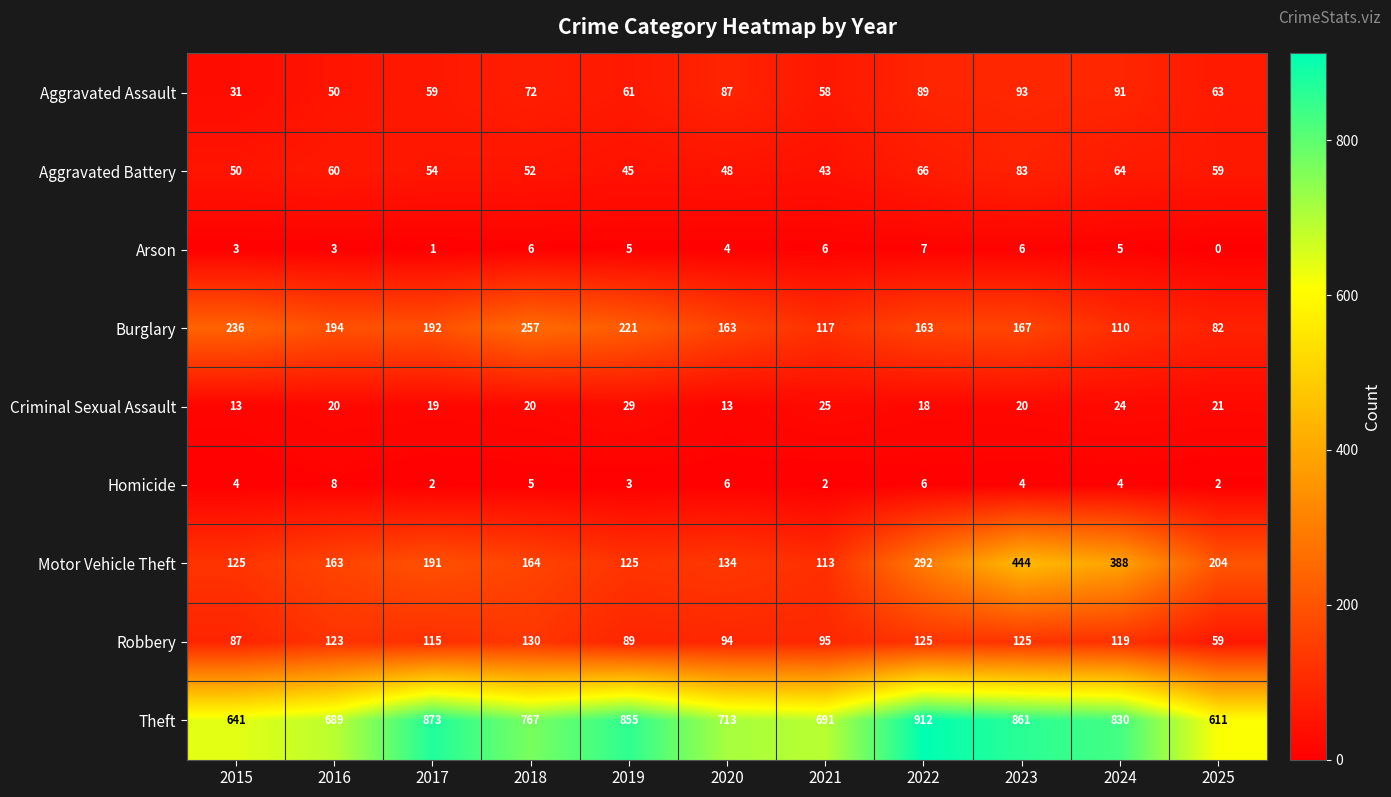

Rank the series at 2020 from lowest to highest value.

Arson, Homicide, Criminal Sexual Assault, Aggravated Battery, Aggravated Assault, Robbery, Motor Vehicle Theft, Burglary, Theft